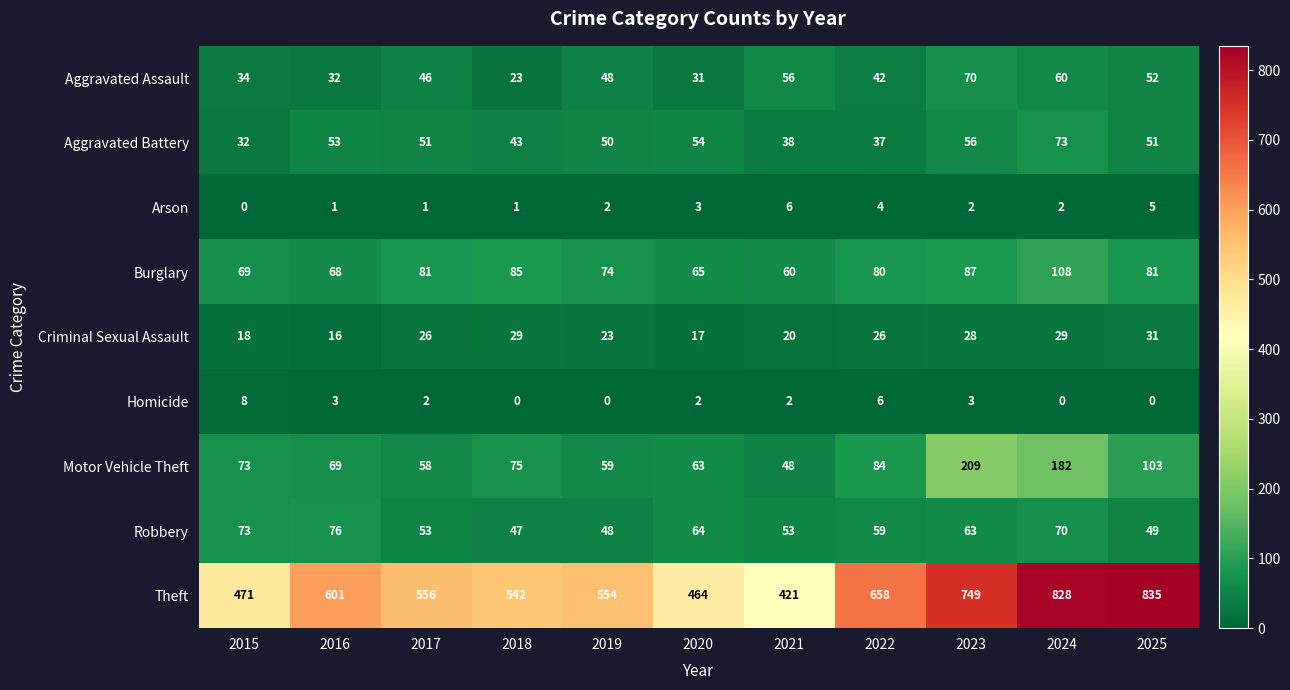

How many categories are shown in the chart?

11